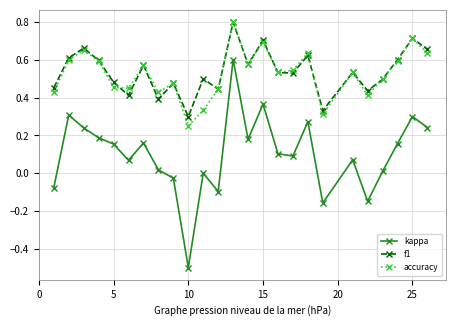

True or false: f1 and kappa intersect in this chart.

False